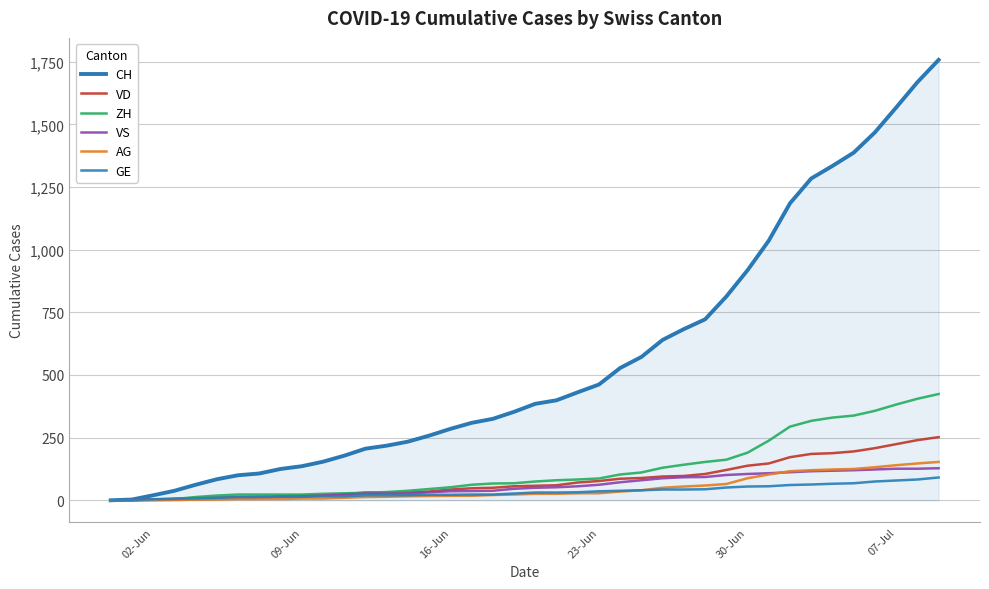

At how many categories does at least one series exceed 1034?

9